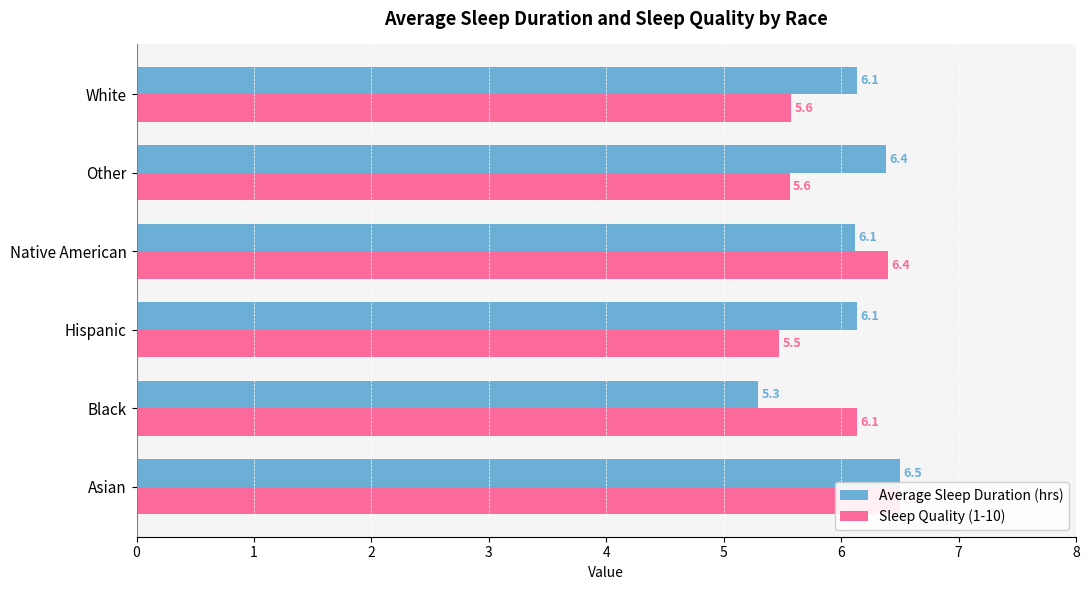

What is the sum of the Average Sleep Duration (hrs) values at Native American and Hispanic?

12.2